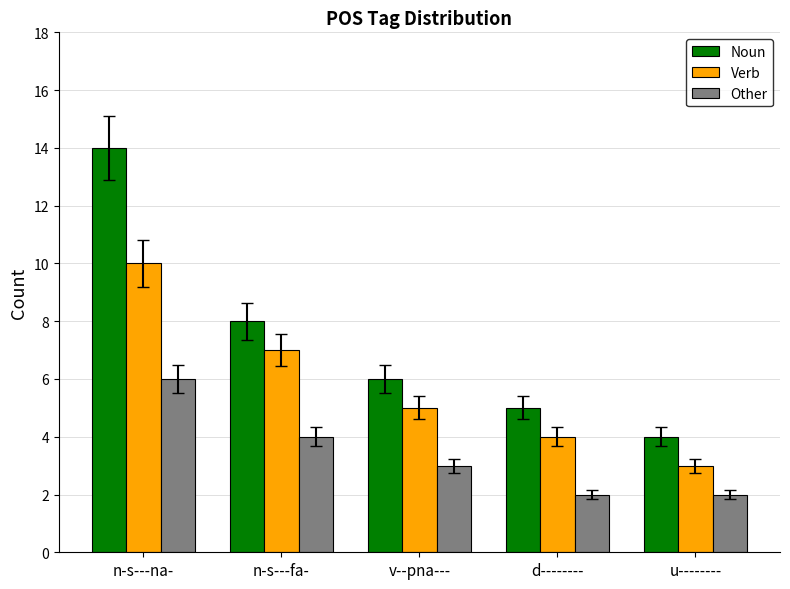

Is it true that Noun equals 6 at u--------?

False